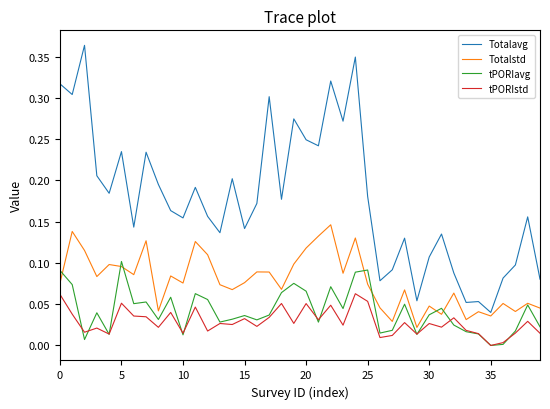

Which series ends up on top after the final intersection of tPORIstd and tPORIavg?

tPORIavg